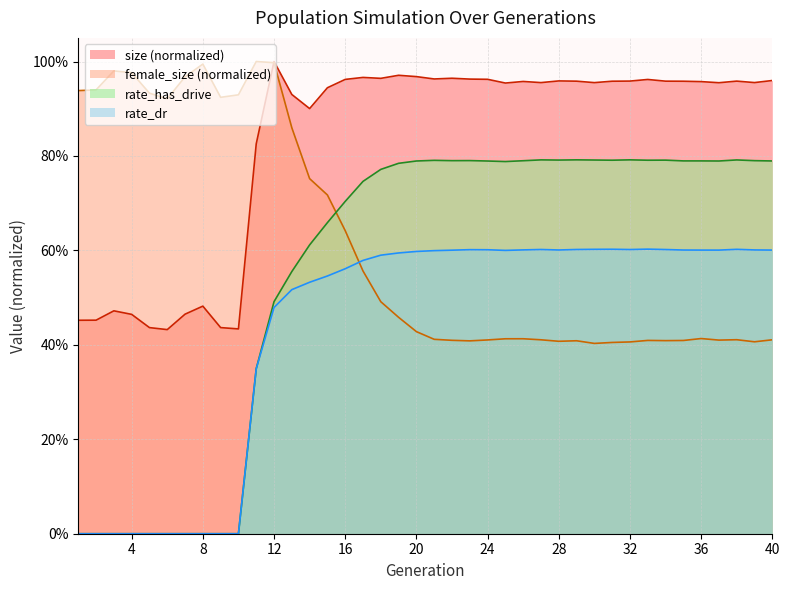

How many lines are shown in the chart?

4